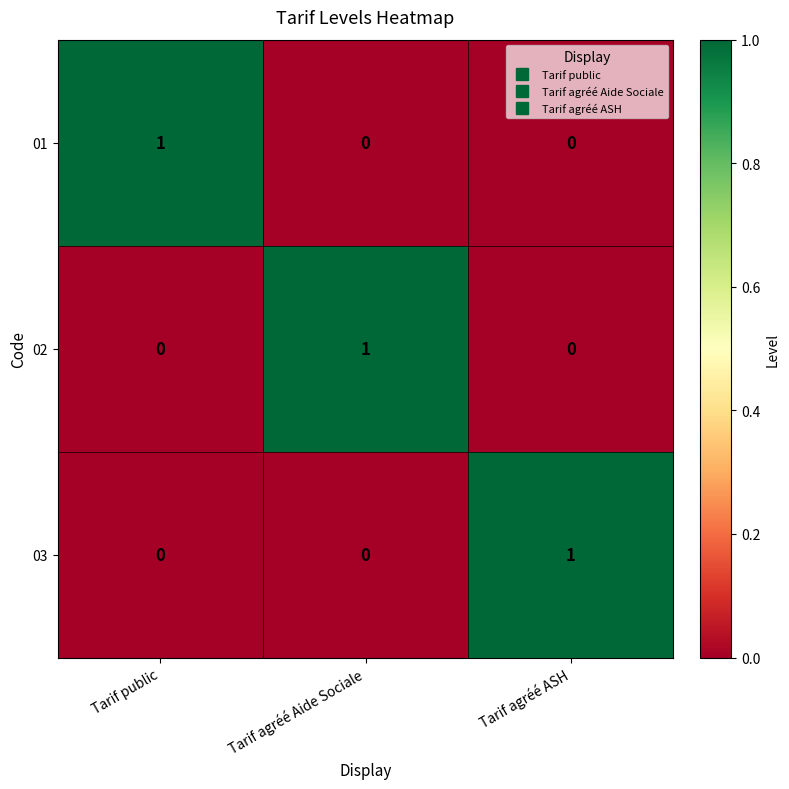

At which label does 02 reach its peak?

Tarif agréé Aide Sociale